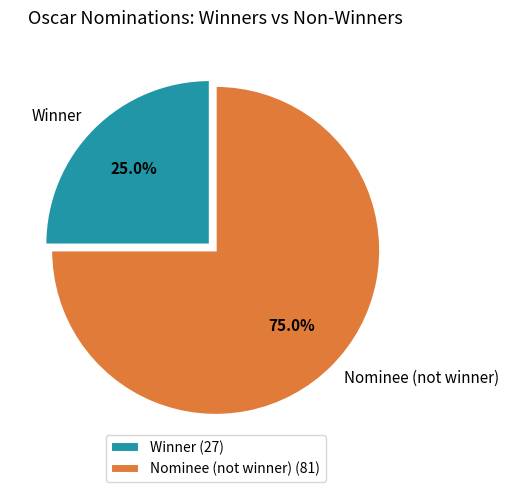

Count the number of slices in the pie.

2